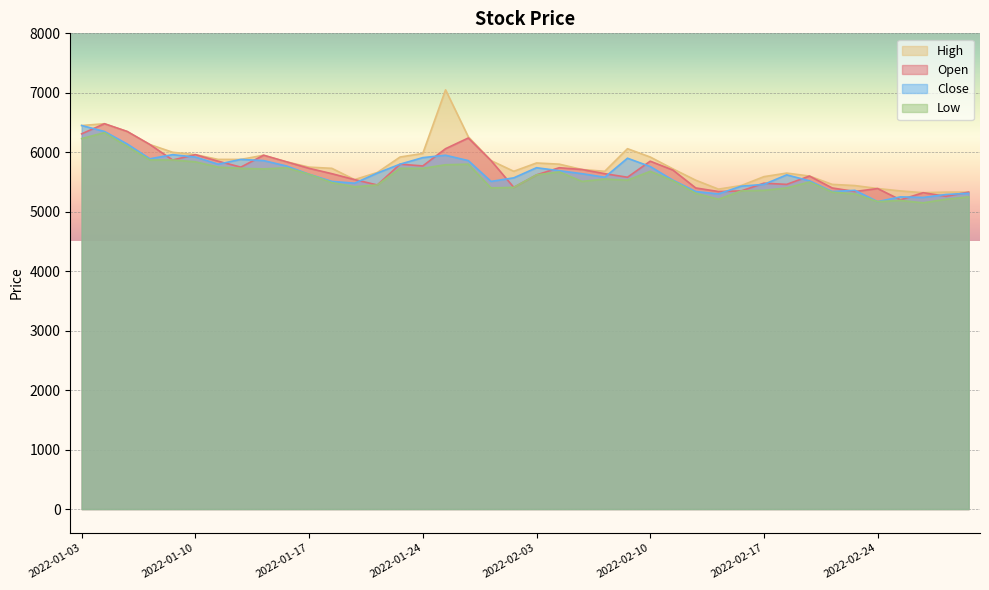

Is the value of High at 2022-01-26 greater than the value of Open at 2022-02-15?

Yes